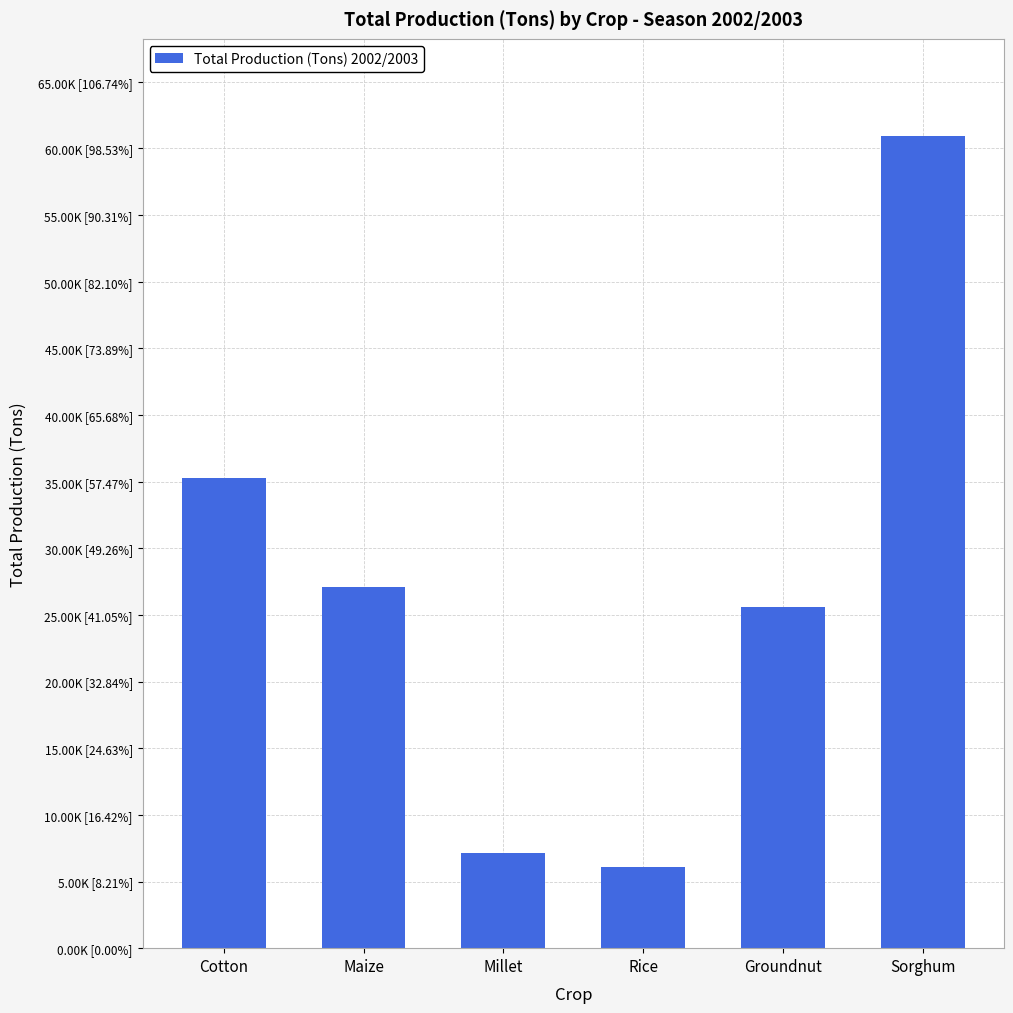

The value at Sorghum is 60898. True or false?

True